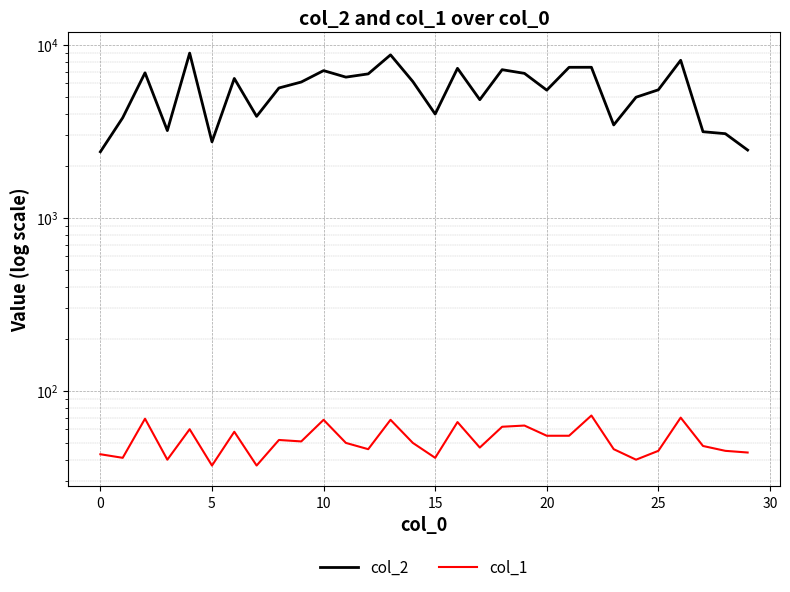

At how many categories does at least one series exceed 945?

30